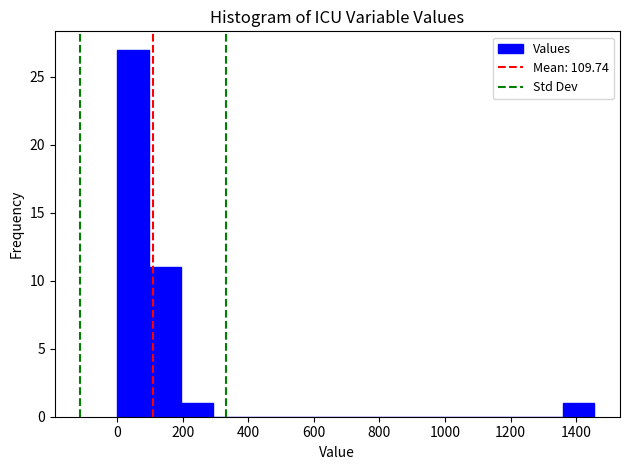

How tall is the bar that spans 0 to 100 on the x-axis? Neither the bar edges nor the heights are printed on the chart, so give them approximately, as read against the axes.

27